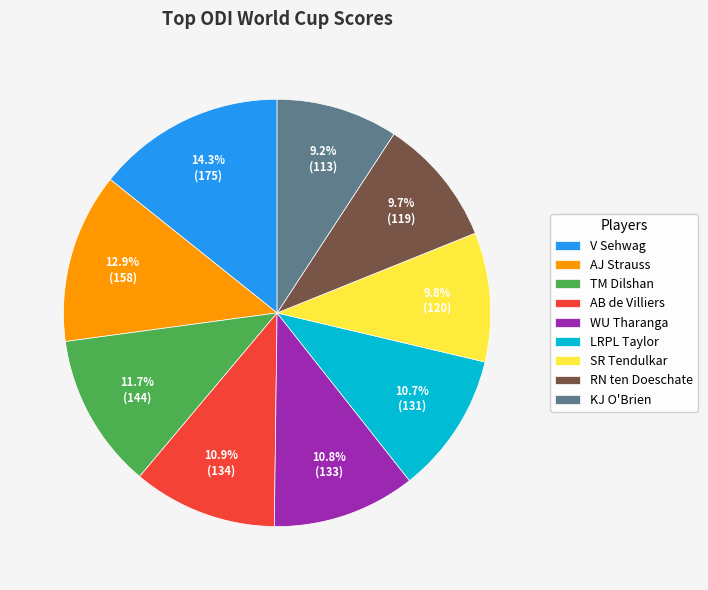

Which has a higher value, TM Dilshan or AJ Strauss?

AJ Strauss